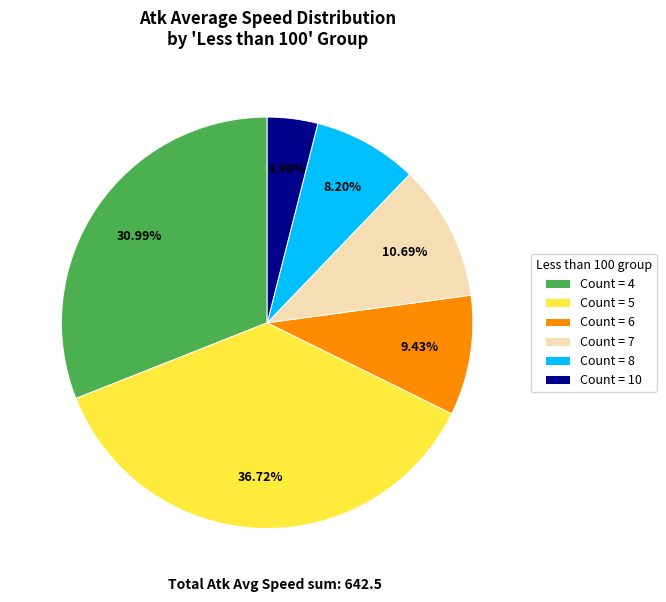

Is the sum of Count = 7 and Count = 6 greater than half?

No